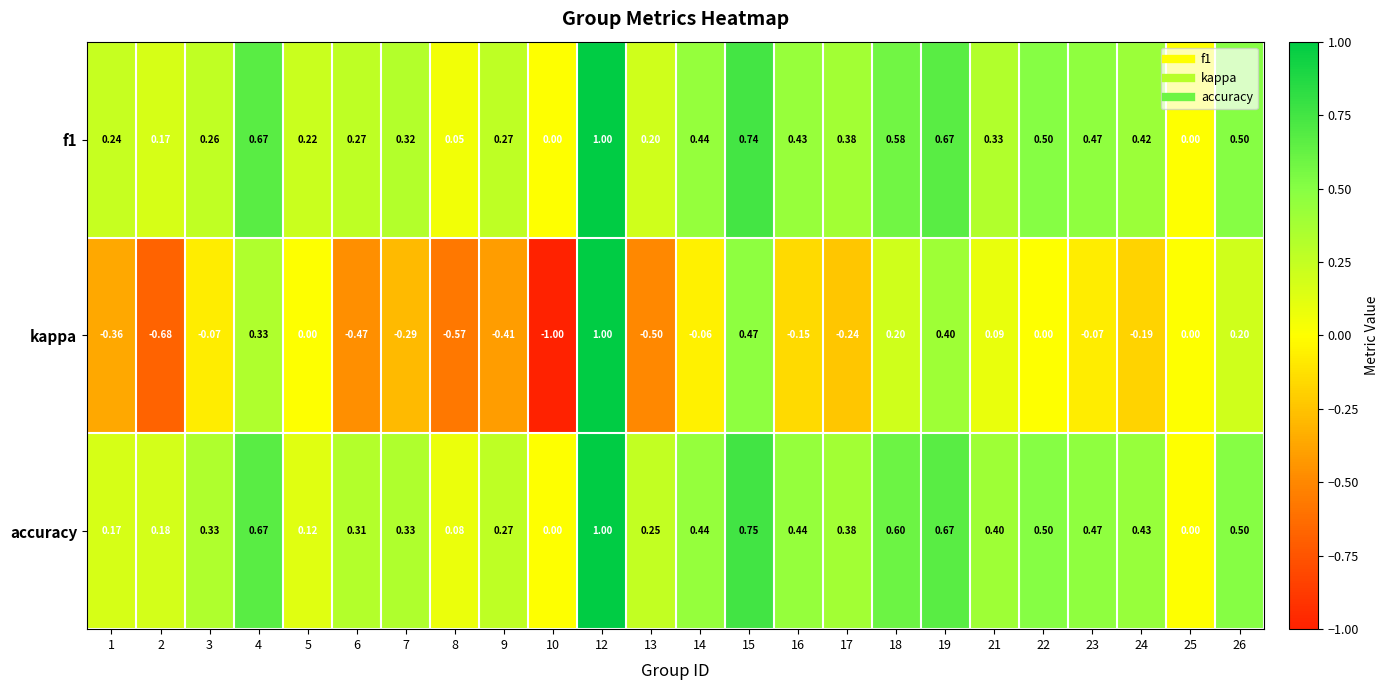

Is the value of accuracy at 25 greater than the value of kappa at 19?

No